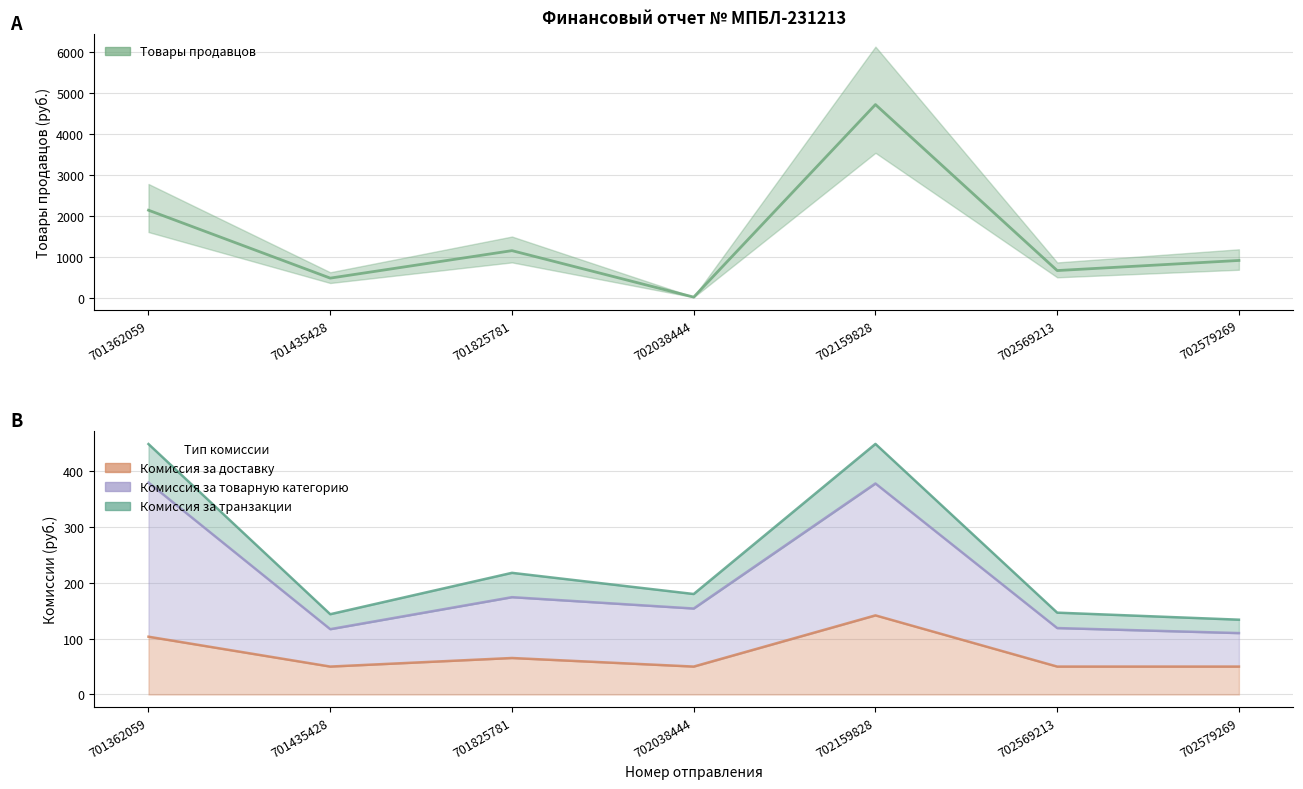

At which category does the chart reach its minimum across all series?

702038444